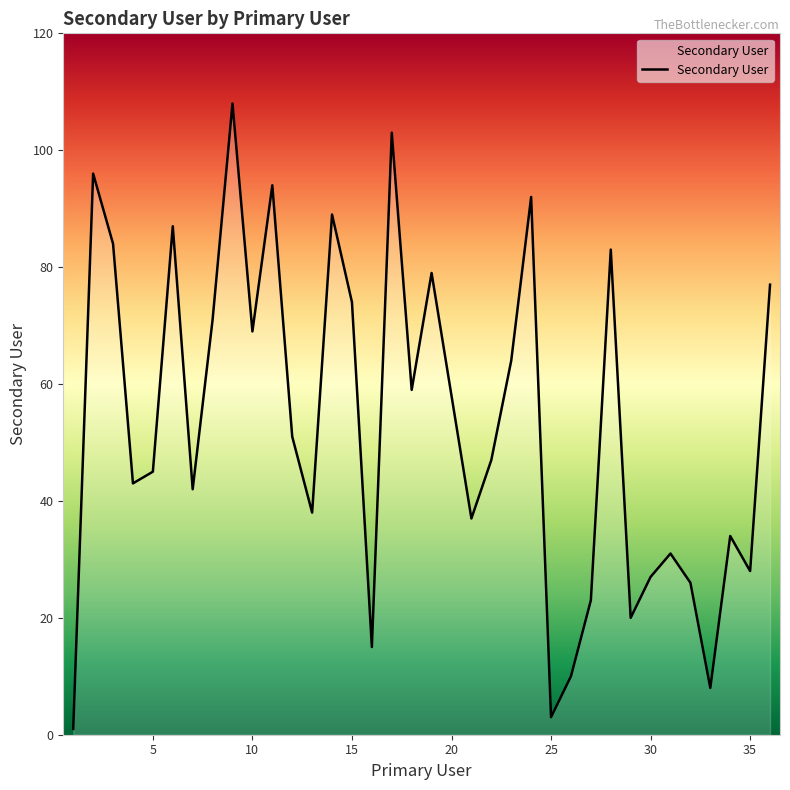

What is the maximum value shown in the chart?

108